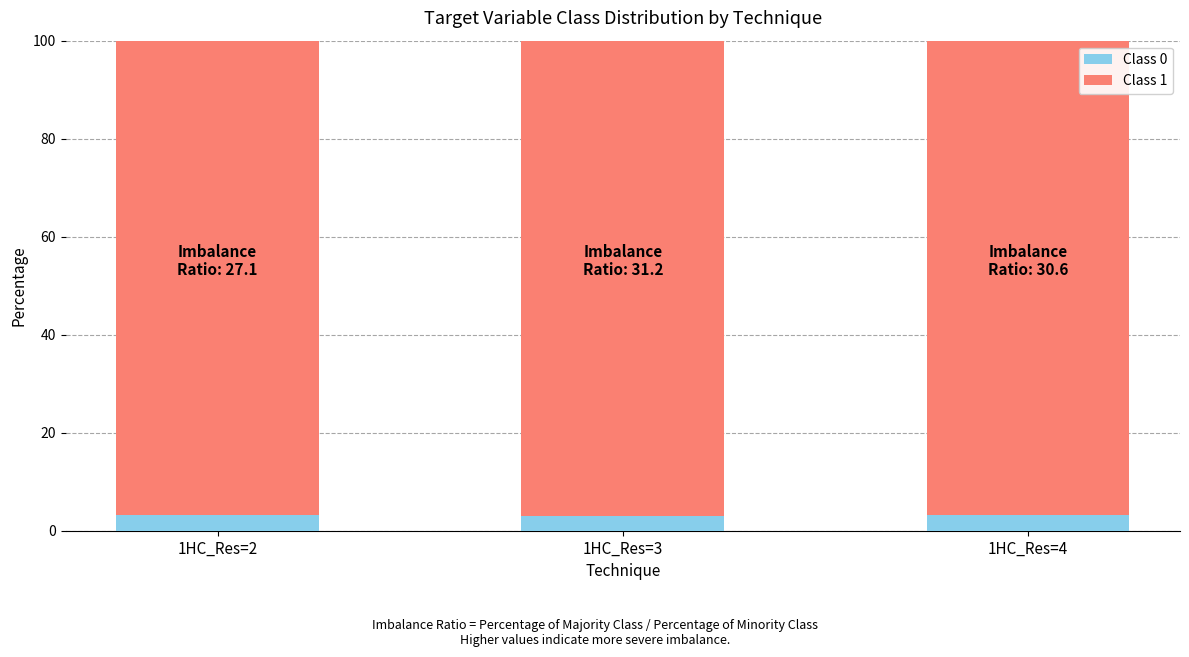

What is the maximum value for Class 0?

3.2